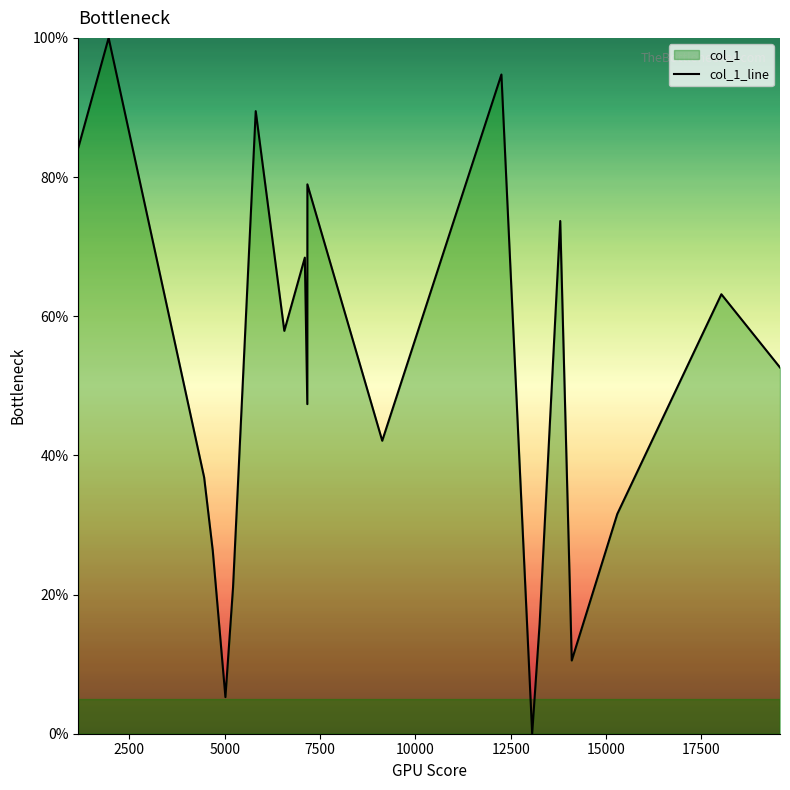

Reading left to right, extract all data points from this chart.

84.2	100.0	36.8	26.3	5.3	21.1	89.5	57.9	68.4	47.4	78.9	42.1	94.7	0.0	15.8	73.7	10.5	31.6	63.2	52.6